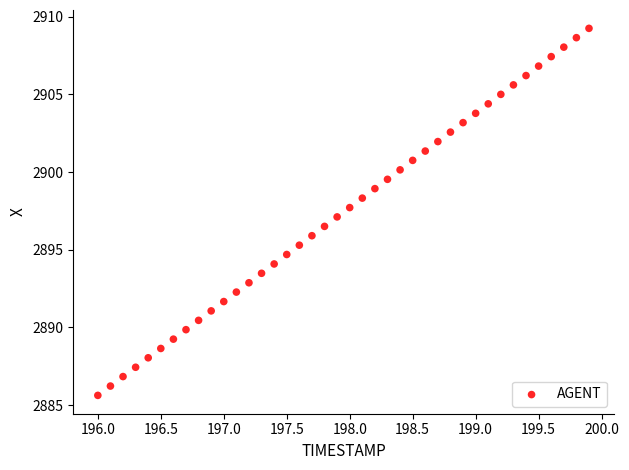

What is the range of Y values (max minus min)?

23.6